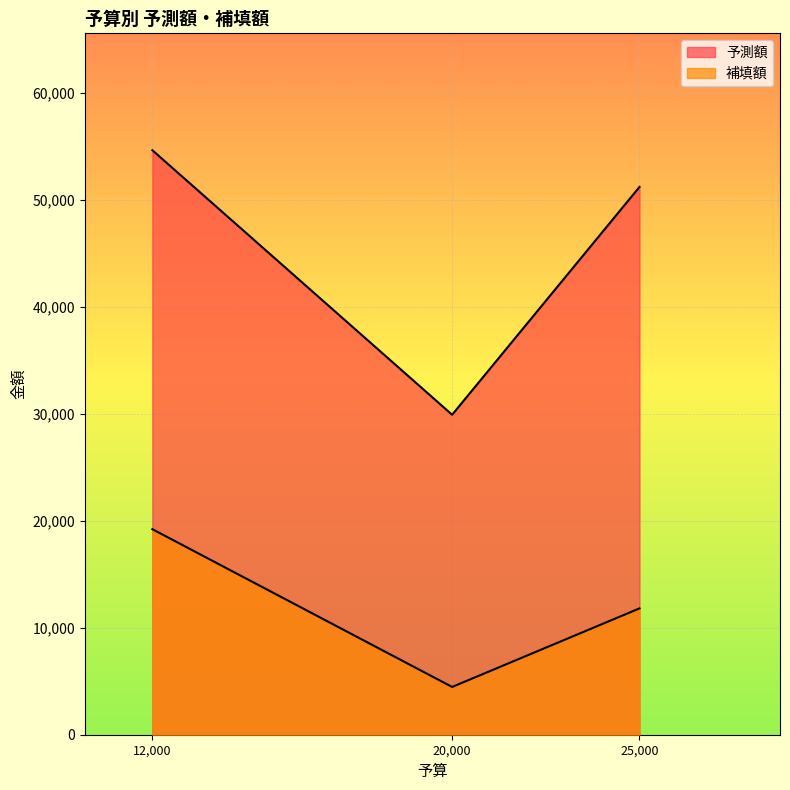

Does the chart display data point markers on the line(s)?

No